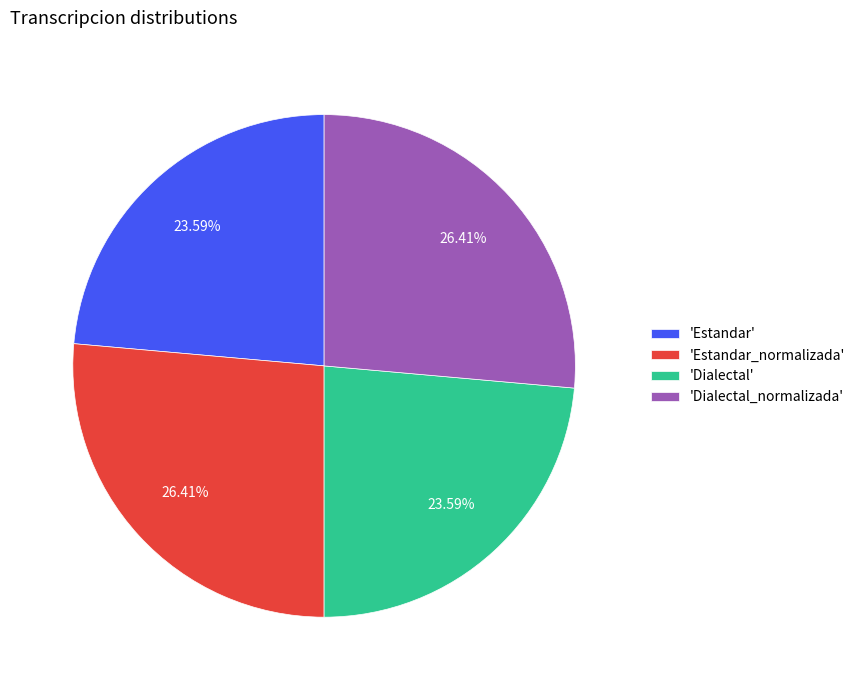

Count the number of slices in the pie.

4